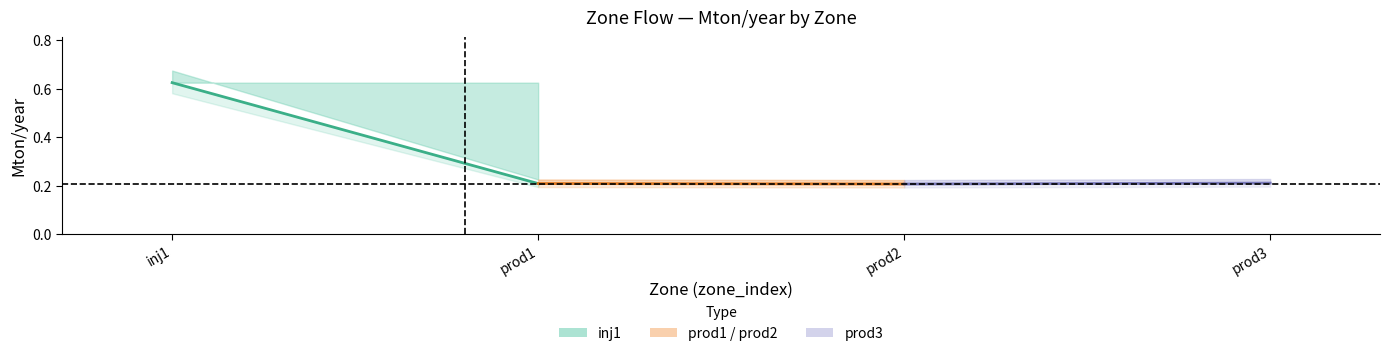

Does the chart have visible grid lines?

No